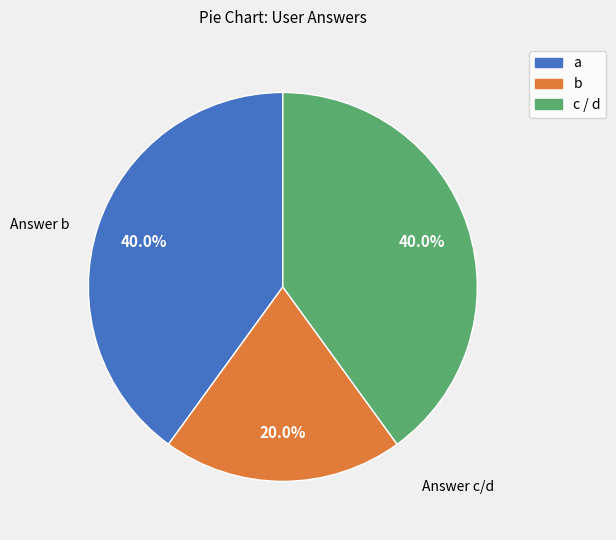

Is there a majority slice in this chart?

No